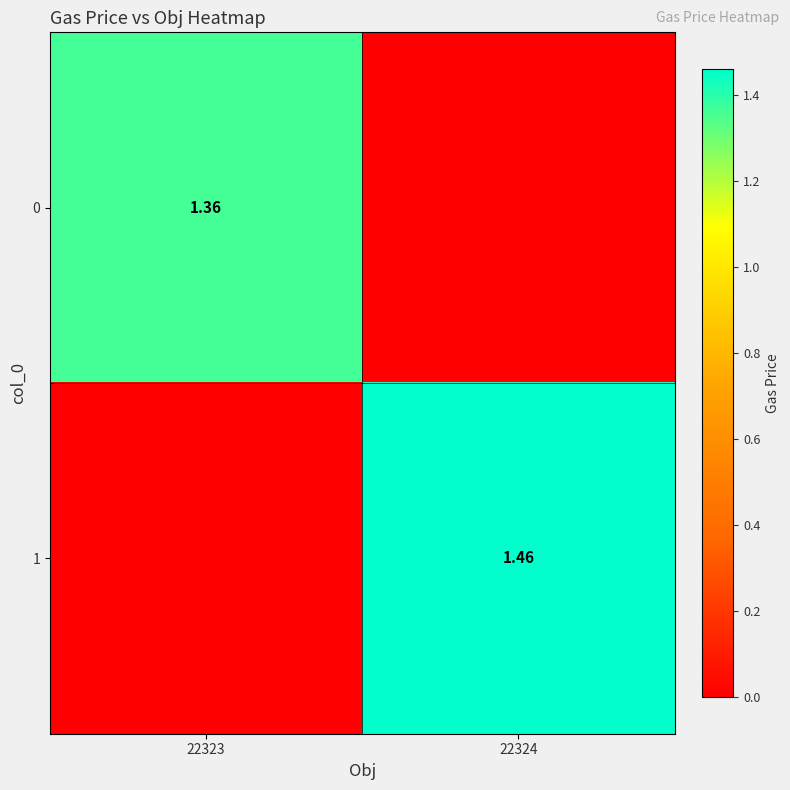

At which label does 0 first exceed 1?

22323